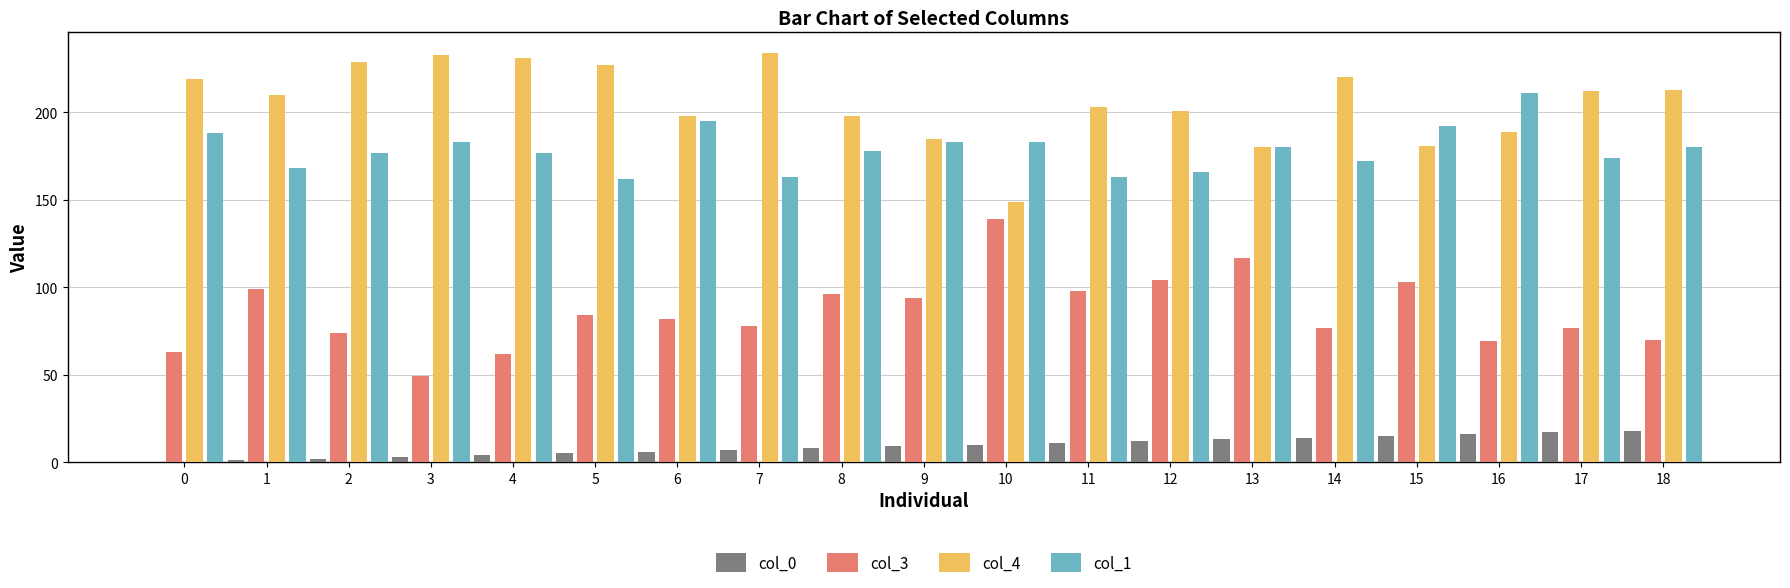

What is the sum of all col_1 values?

3395